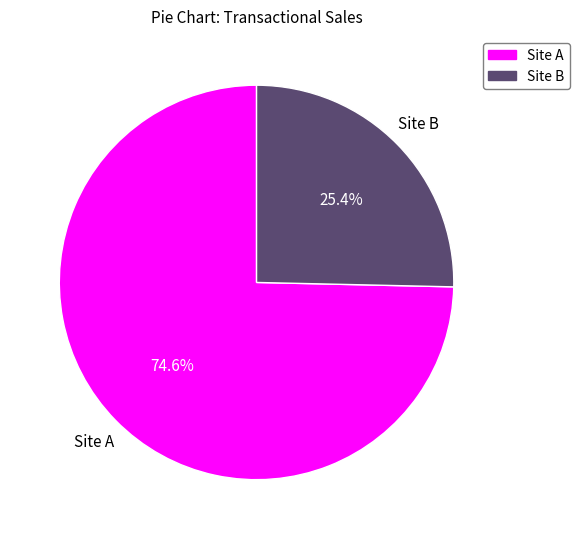

How much of the chart is everything except Site B?

74.6%